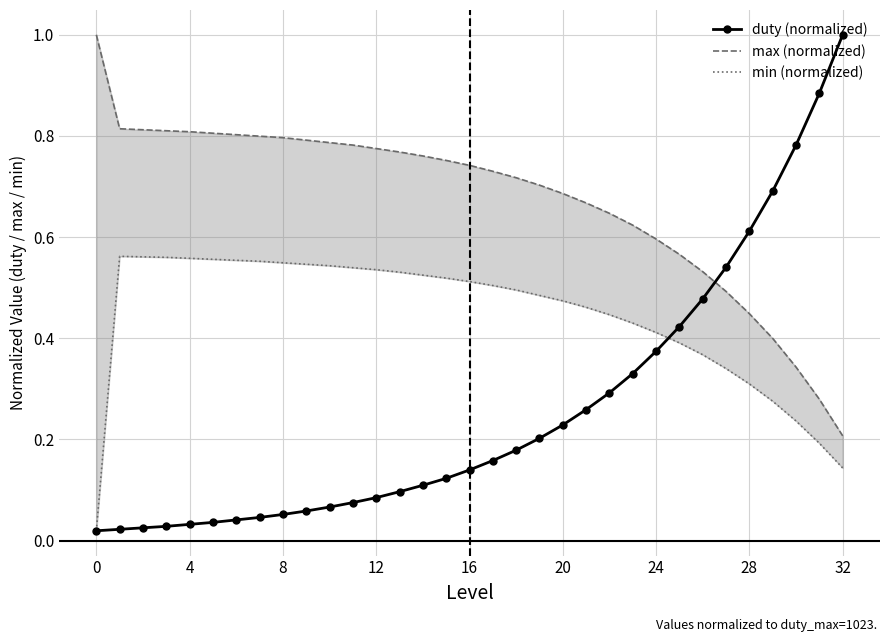

What is the label of the 13th point from the right?

20